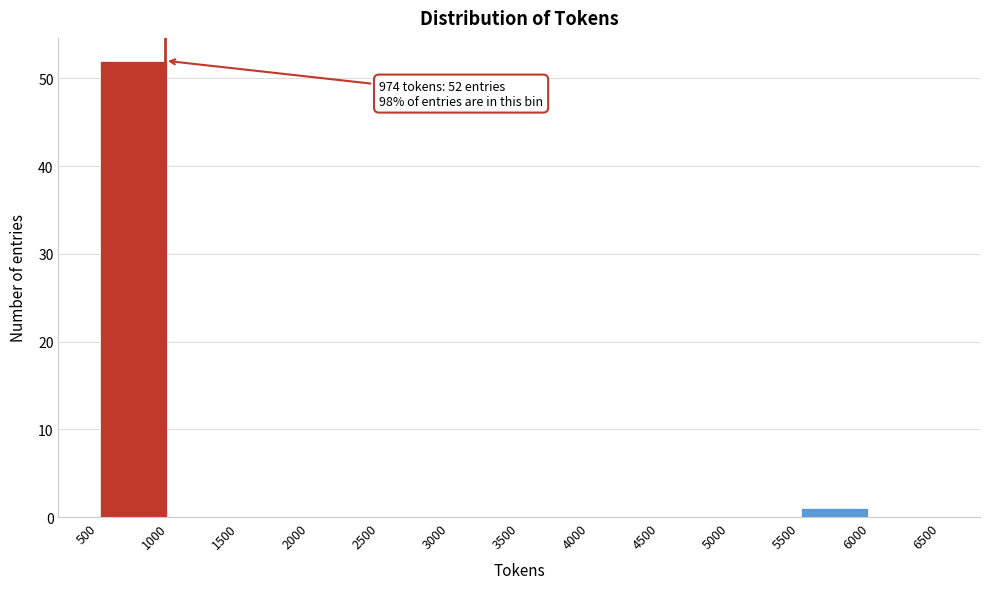

Which range on the x-axis has the tallest bar?

500 to 1000